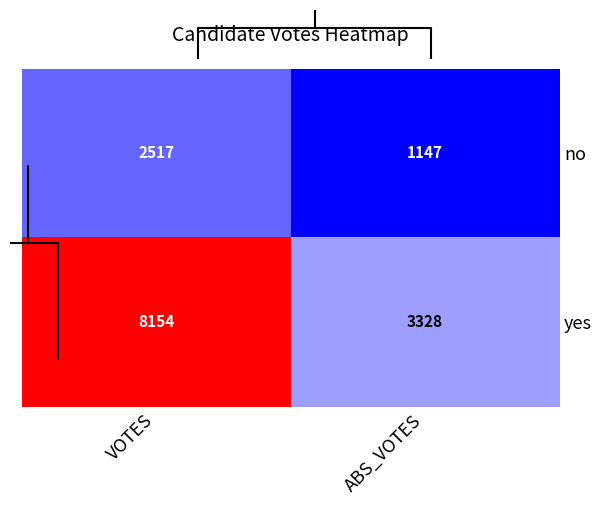

What is the total value across all series at ABS_VOTES?

4475